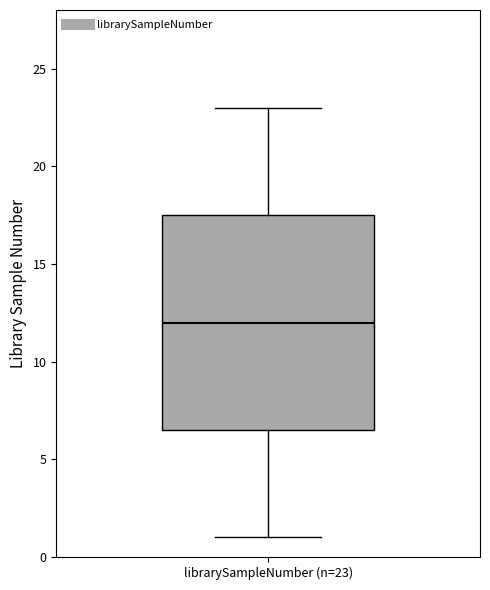

Transcribe this box plot: give where the median line is, the range the box spans, and where the two whiskers end, as read against the y-axis. The values are not printed on the chart, so give them approximately, as read against the axis.

median 12.0, box 6.5 to 17.5, whiskers 1.0 to 23.0